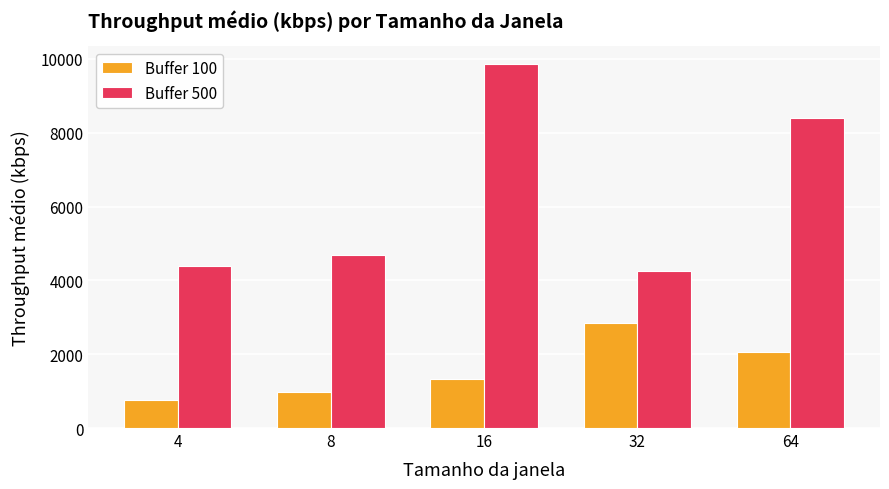

Which series changed the most between 8 and 16?

Buffer 500